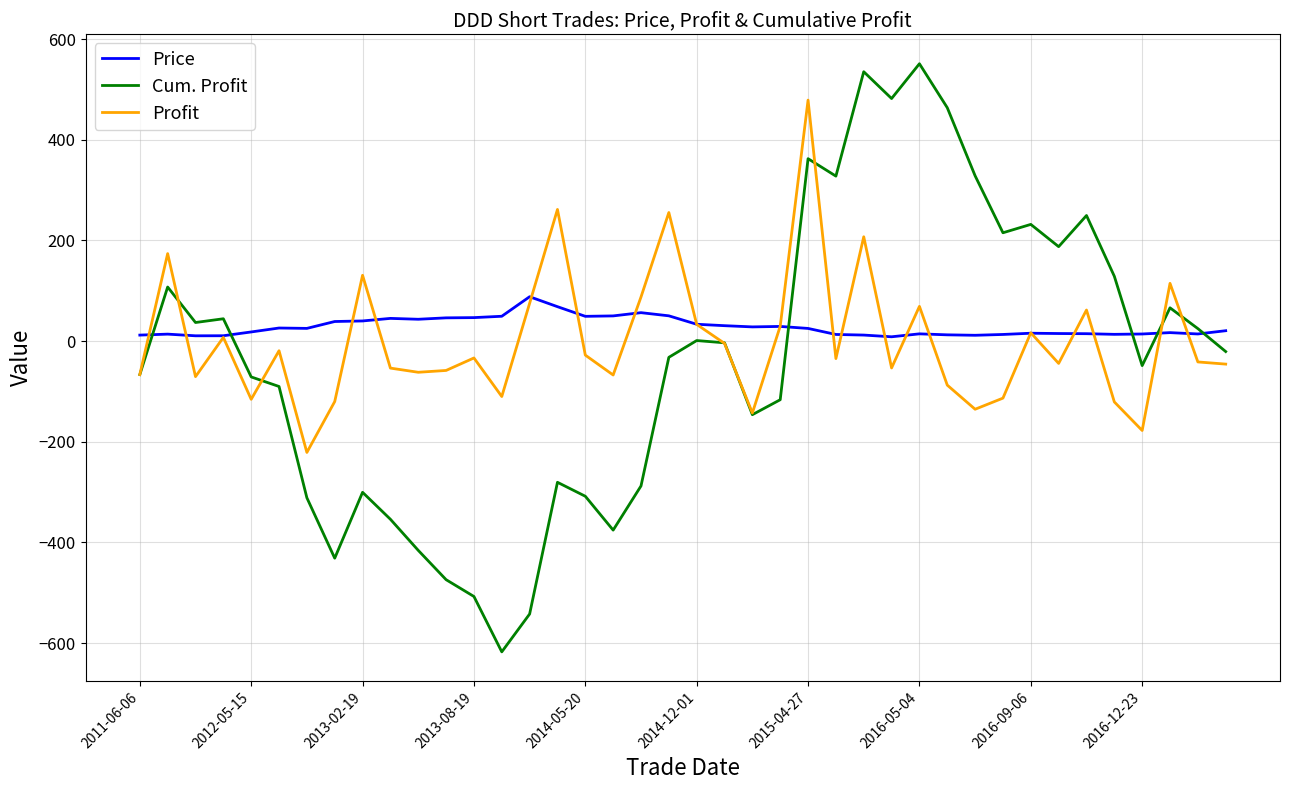

What is the maximum value shown in the chart?

551.2